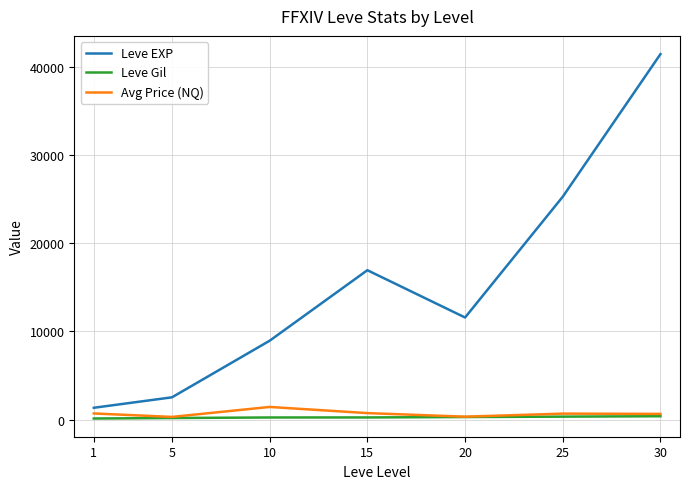

True or false: Leve Gil and Leve EXP intersect in this chart.

False